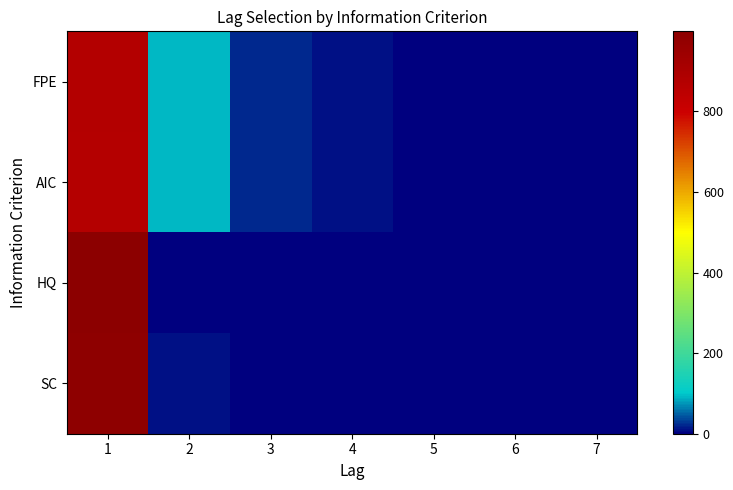

What is the difference between the highest and lowest values at 2?

90